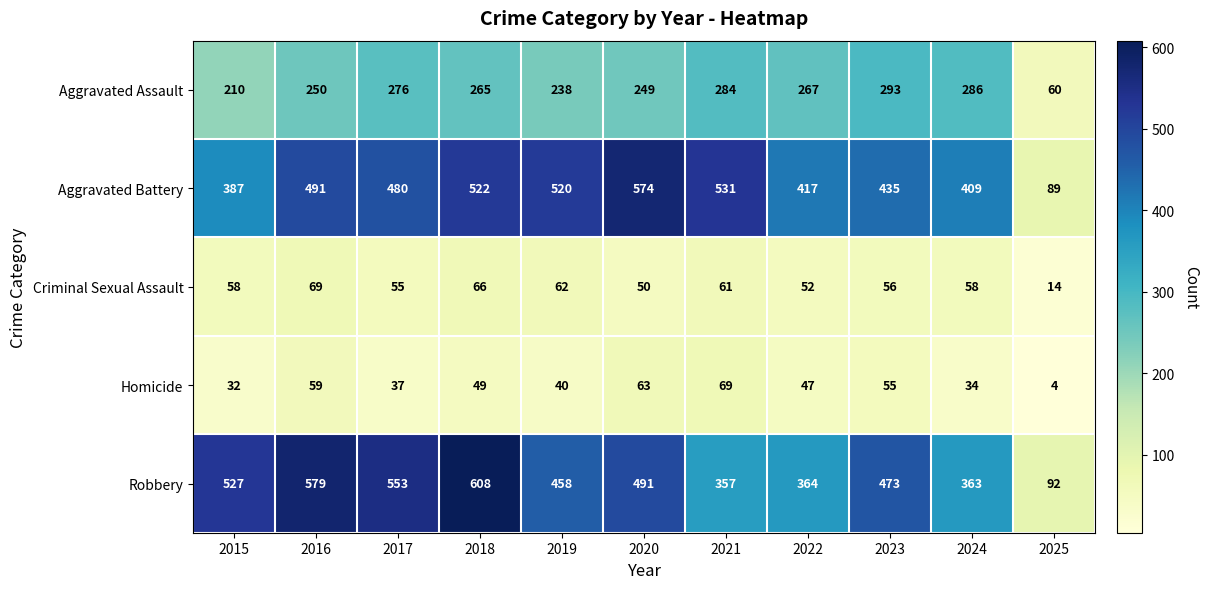

What is the smallest value displayed?

4